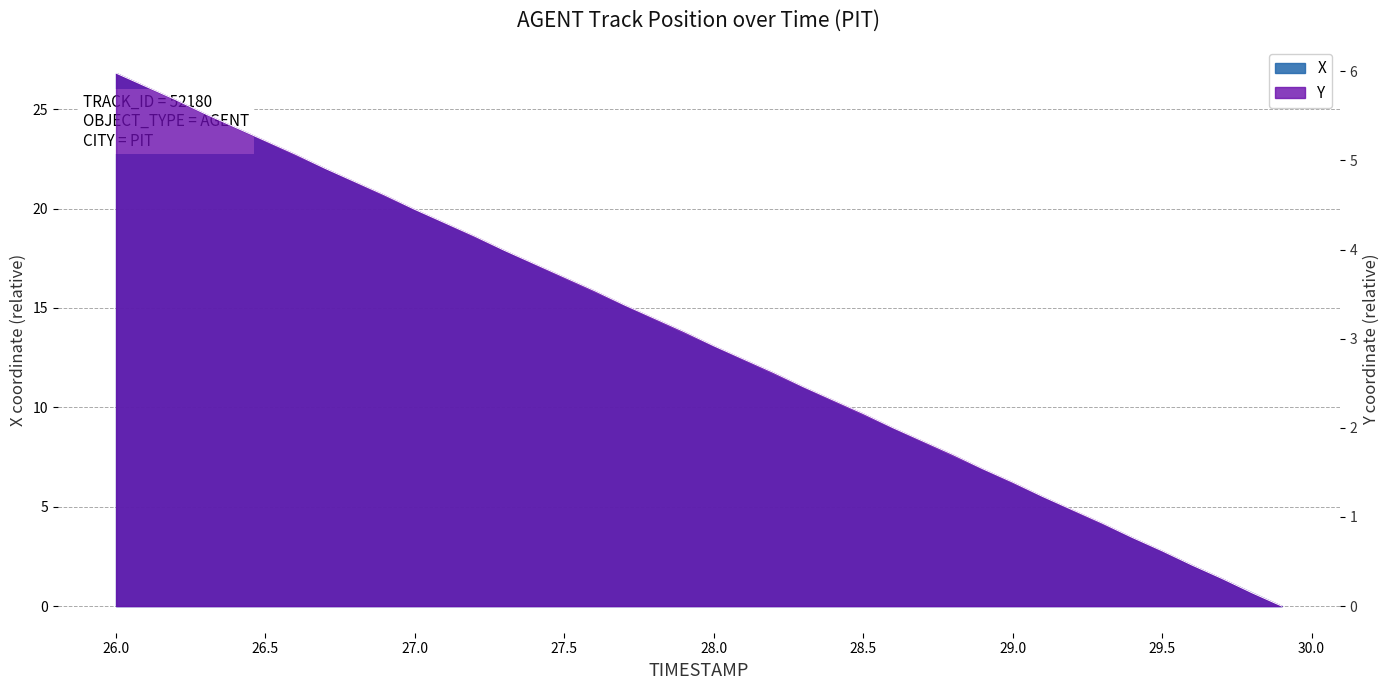

Reading left to right, transcribe all the data shown in this chart.

X: 26.8	26.1	25.4	24.8	24.1	23.4	22.7	22.0	21.3	20.6	19.9	19.3	18.6	17.9	17.2	16.5	15.8	15.1	14.4	13.8	13.1	12.4	11.7	11.0	10.3	9.6	8.9	8.2	7.6	6.9	6.2	5.5	4.8	4.1	3.4	2.8	2.1	1.4	0.7	0.0
Y: 6.0	5.8	5.7	5.5	5.4	5.2	5.1	4.9	4.8	4.6	4.5	4.3	4.2	4.0	3.8	3.7	3.5	3.4	3.2	3.1	2.9	2.8	2.6	2.5	2.3	2.2	2.0	1.8	1.7	1.5	1.4	1.2	1.1	0.9	0.8	0.6	0.5	0.3	0.2	0.0